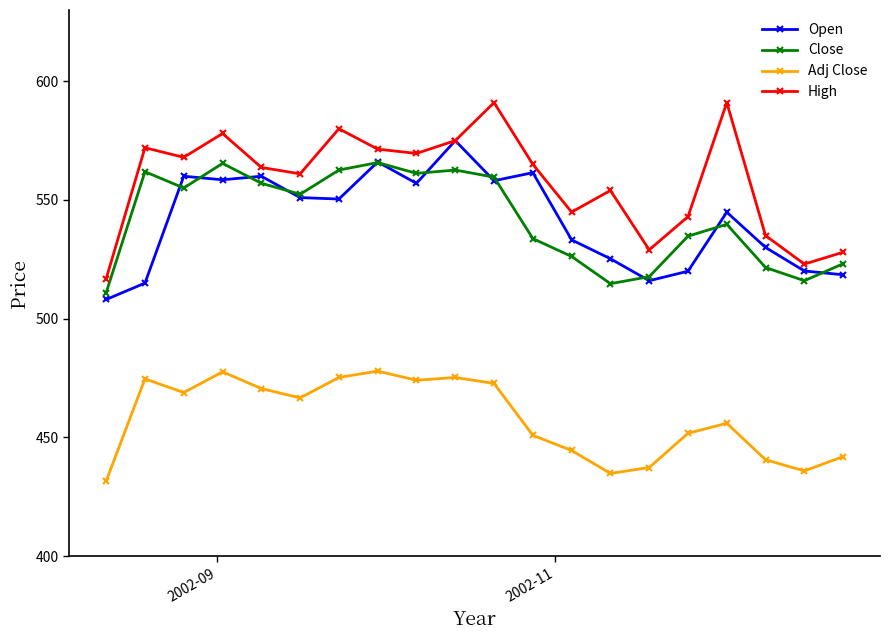

True or false: High and Close cross at least once.

False